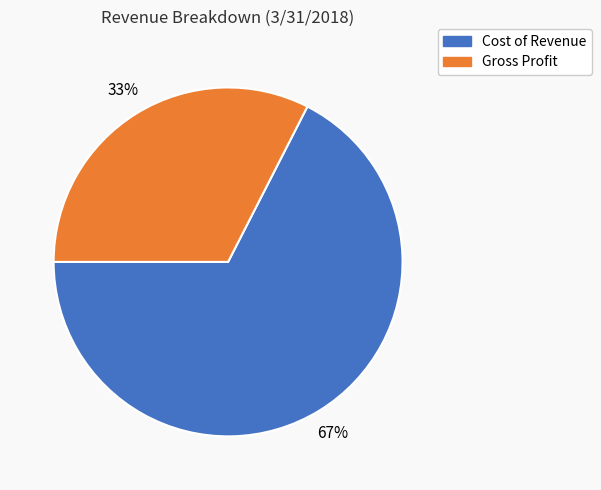

Combined, do Gross Profit and Cost of Revenue account for over 50%?

Yes